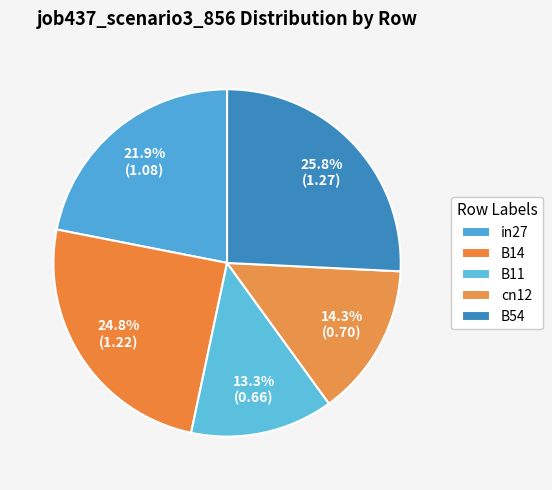

Is B14 the majority of the pie?

No